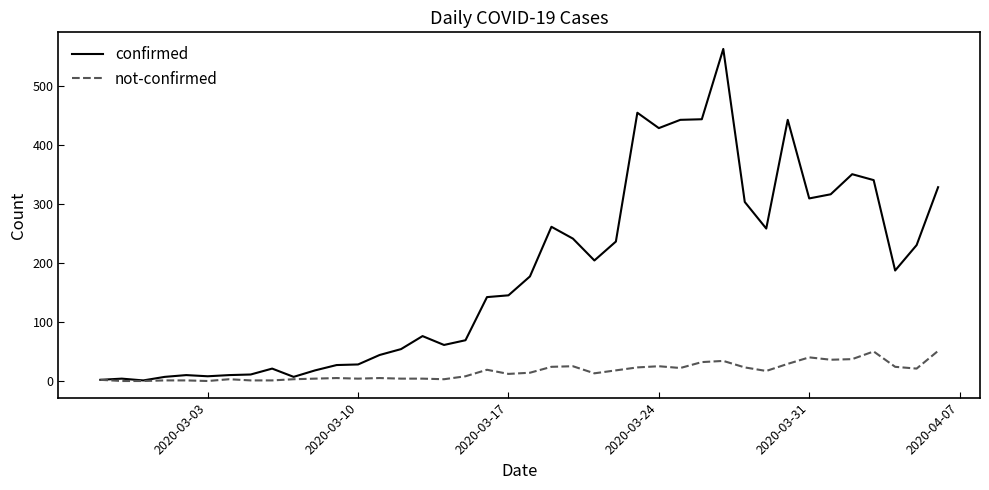

Which series has the largest total across all categories?

confirmed